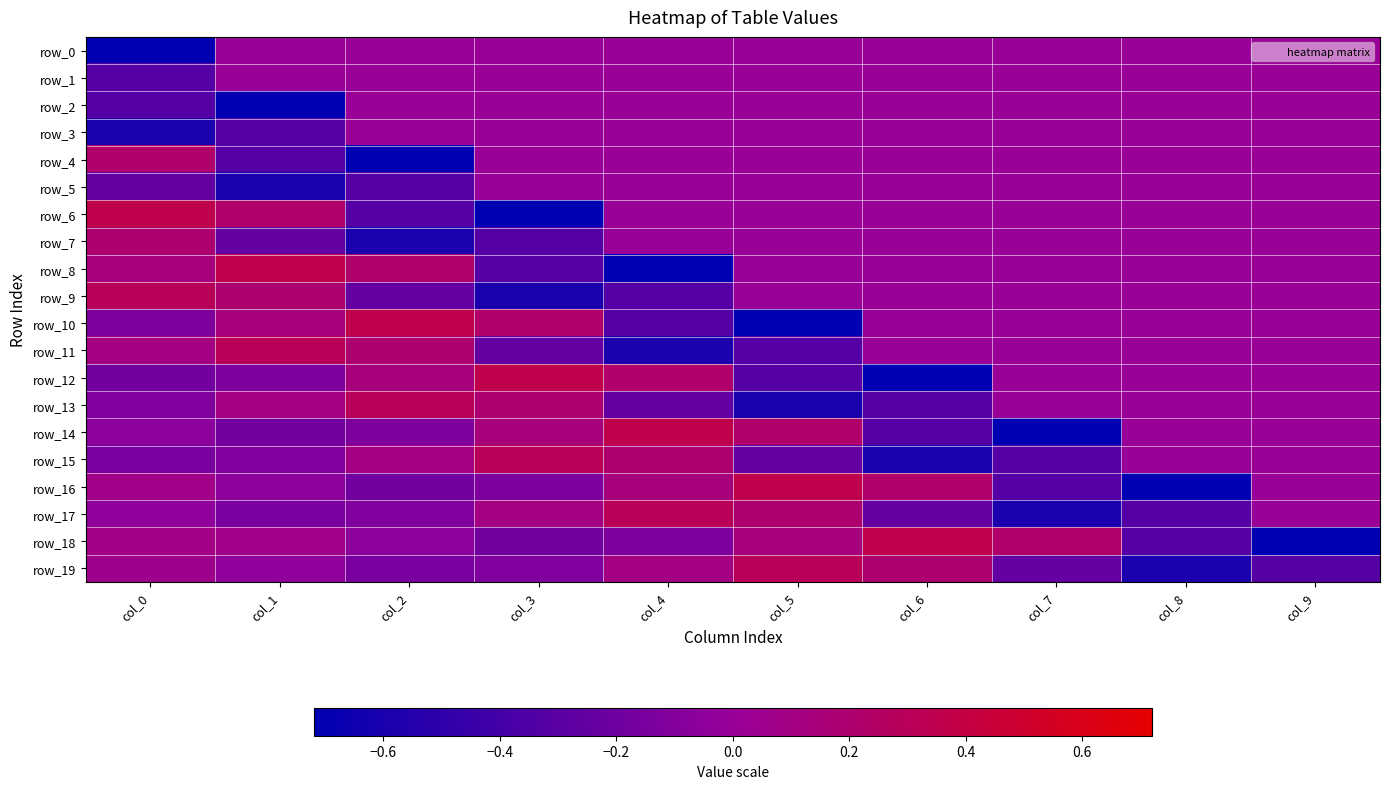

What is the maximum value shown in the chart?

0.4